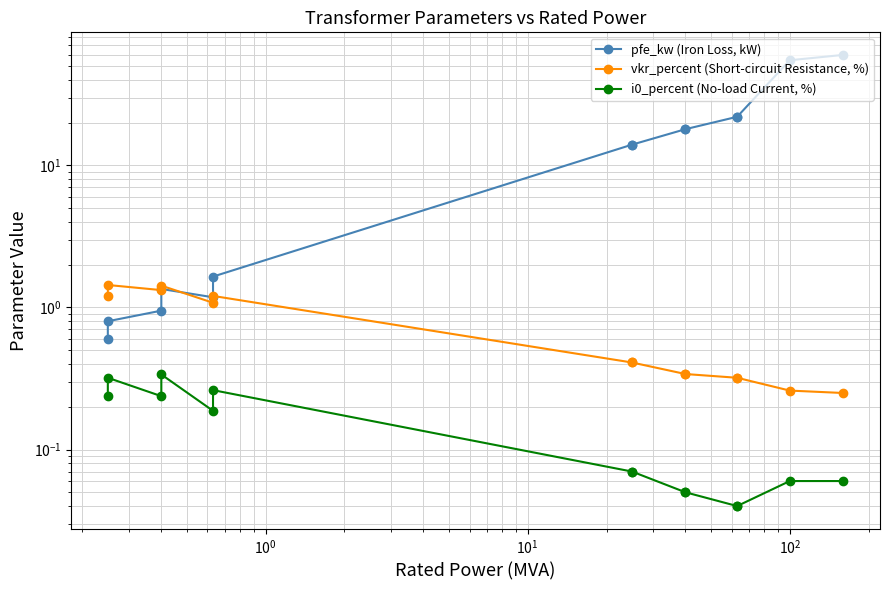

True or false: i0_percent (No-load Current, %) and vkr_percent (Short-circuit Resistance, %) intersect in this chart.

False